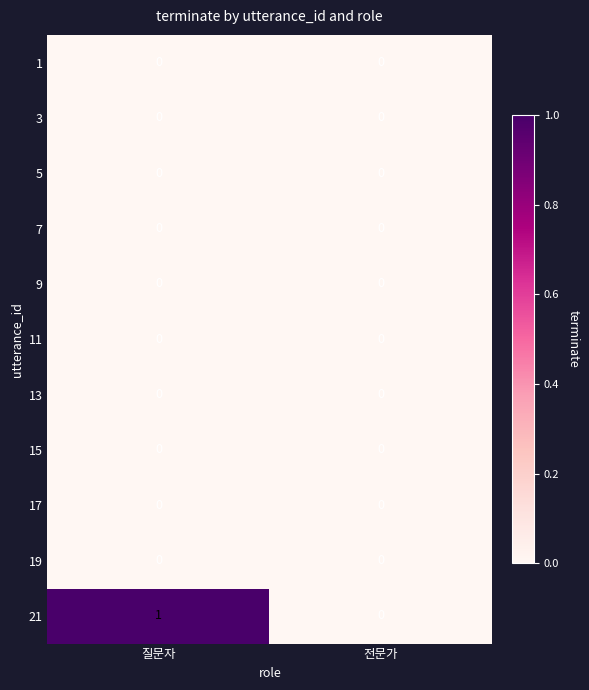

Which series has the largest total across all categories?

21